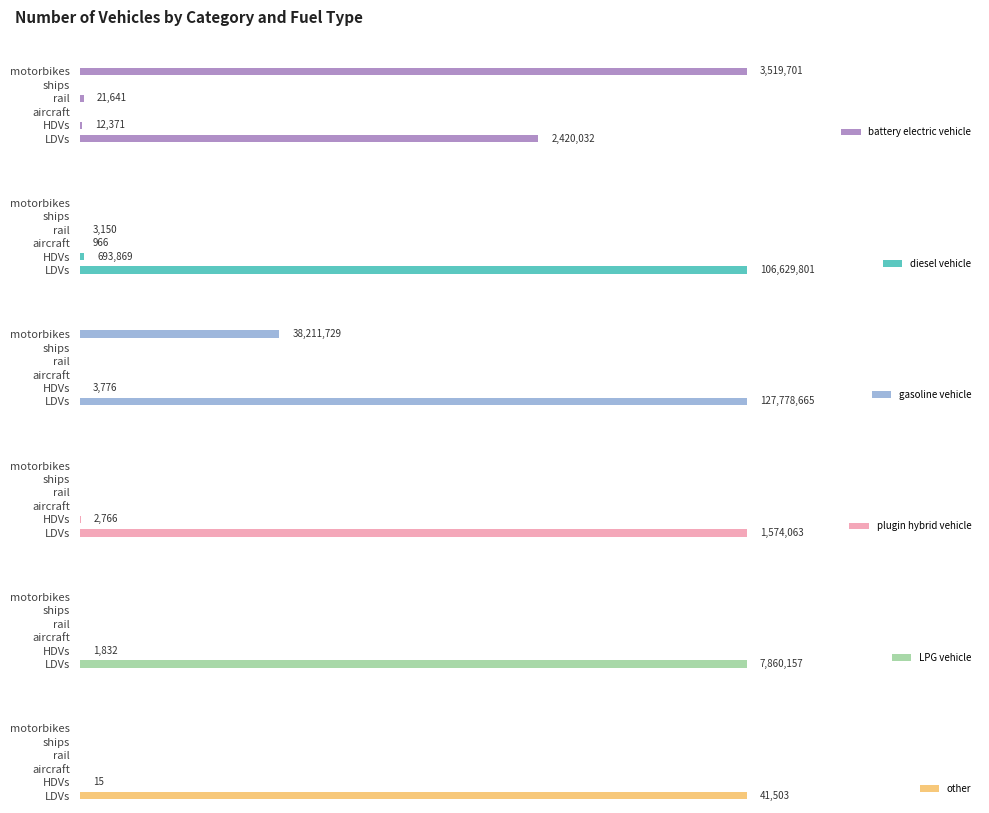

What value does the plugin hybrid vehicle series have at LDVs?

1574062.8